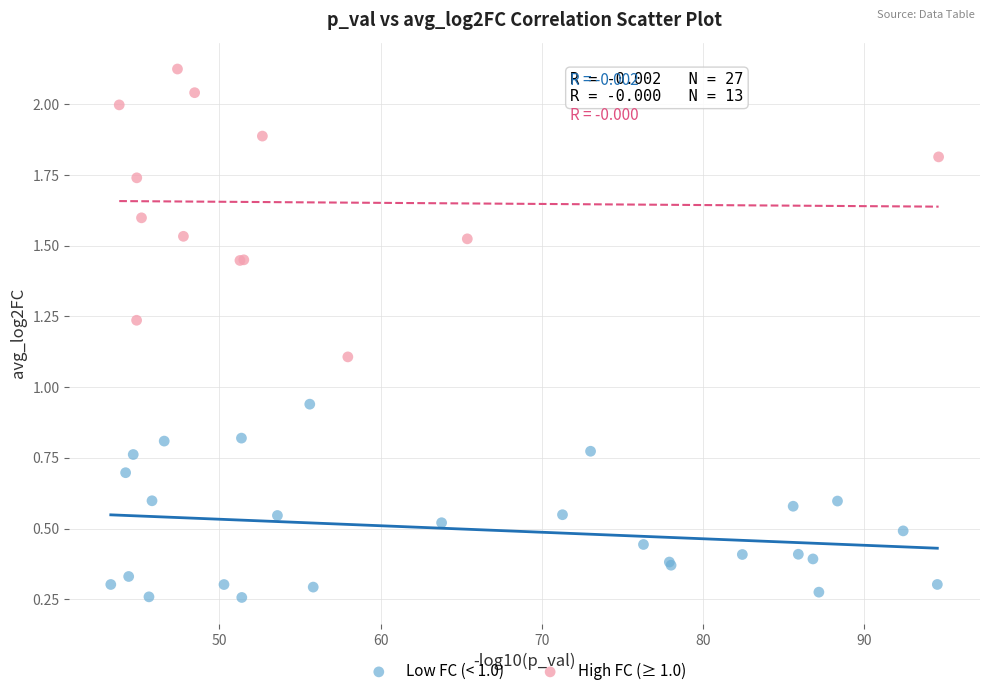

Which series reaches the minimum Y coordinate?

Low FC (< 1.0)